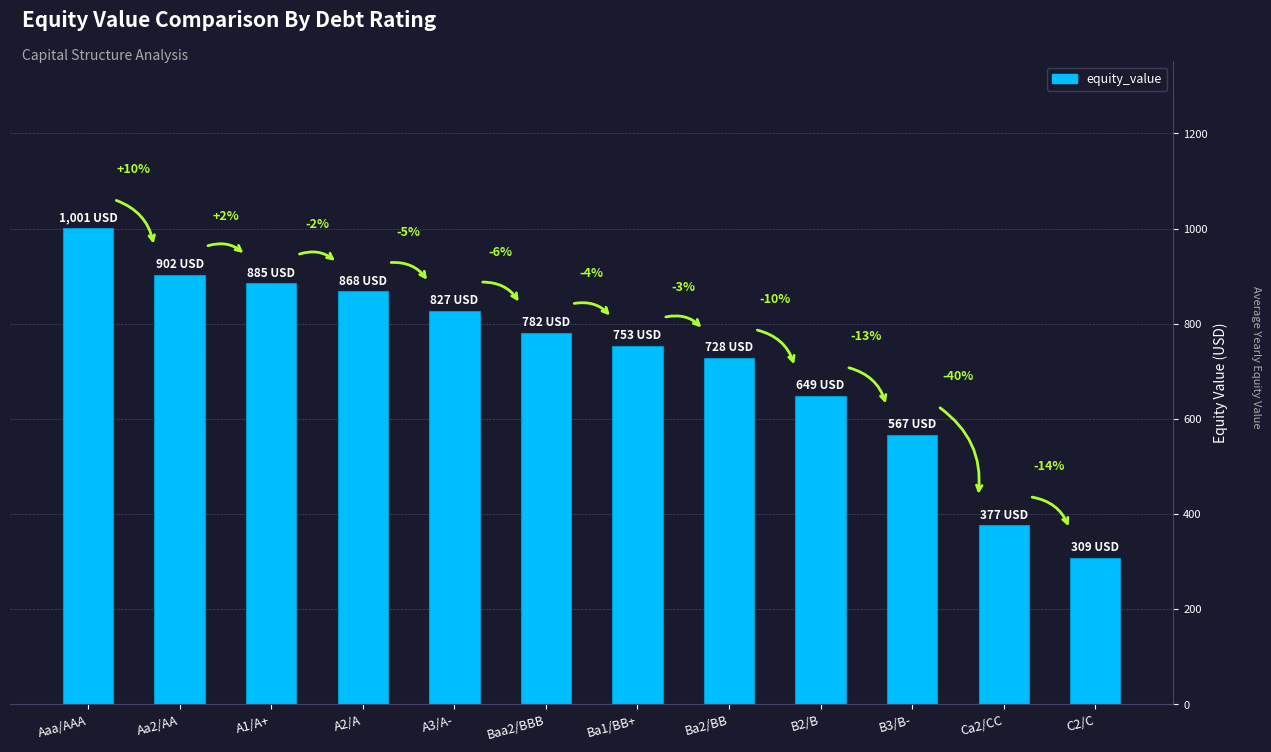

Rank the categories by value from lowest to highest.

C2/C, Ca2/CC, B3/B-, B2/B, Ba2/BB, Ba1/BB+, Baa2/BBB, A3/A-, A2/A, A1/A+, Aa2/AA, Aaa/AAA